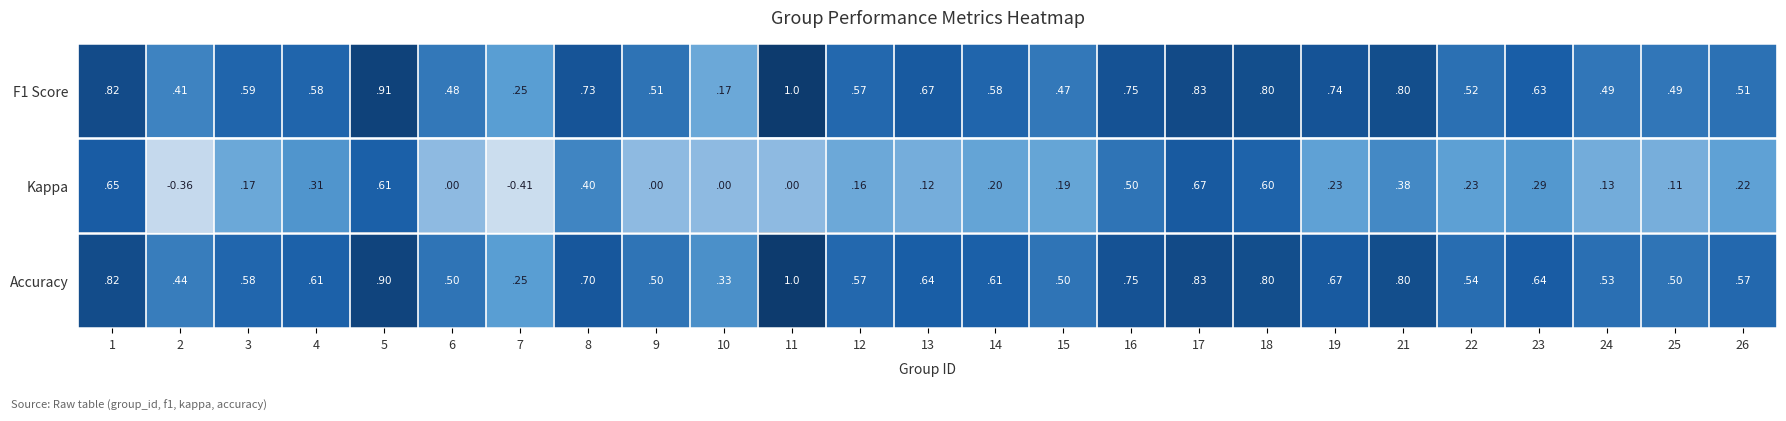

Between 3 and 11, which series saw the biggest shift?

Accuracy